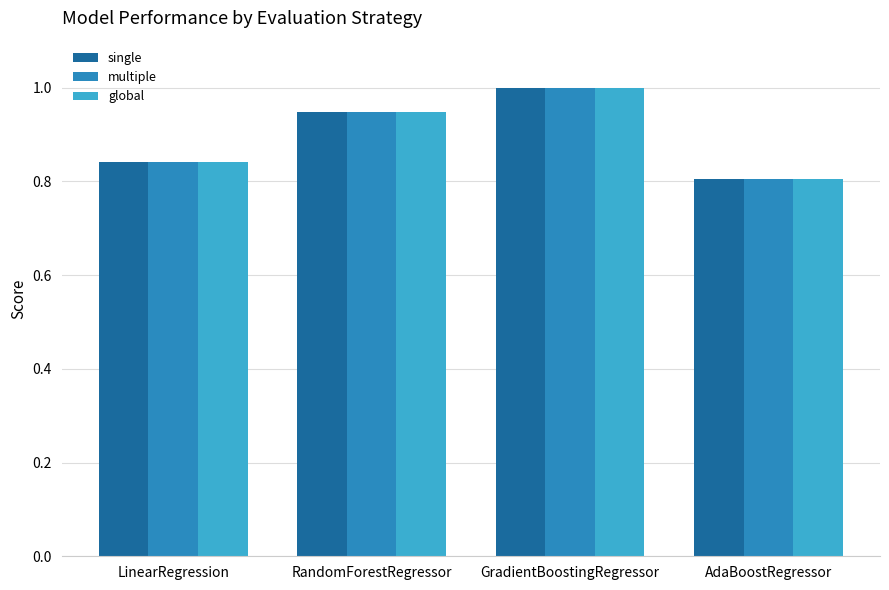

What is the label of the 4th bar from the right?

LinearRegression